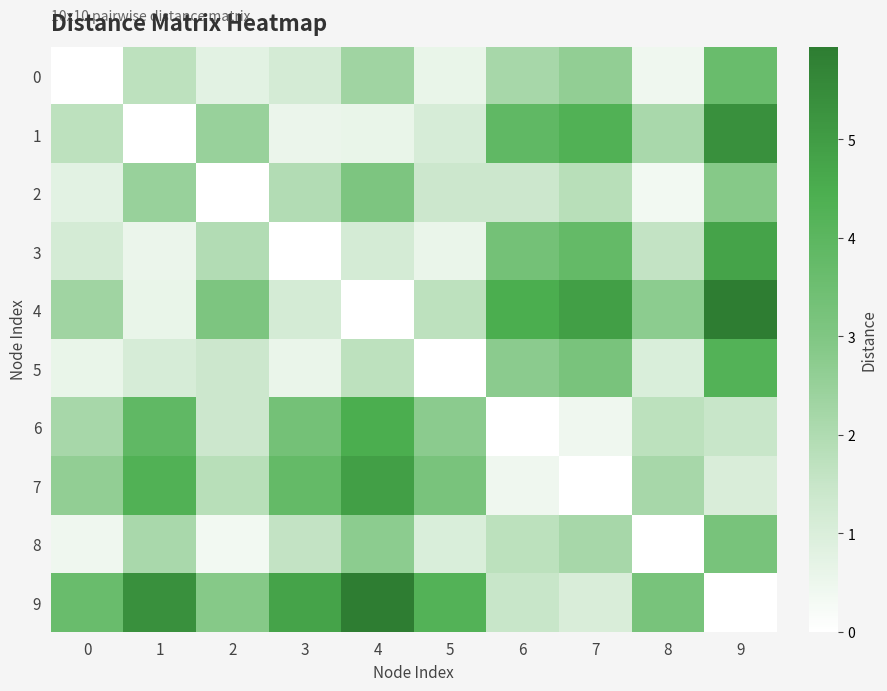

How many categories are shown in the chart?

10